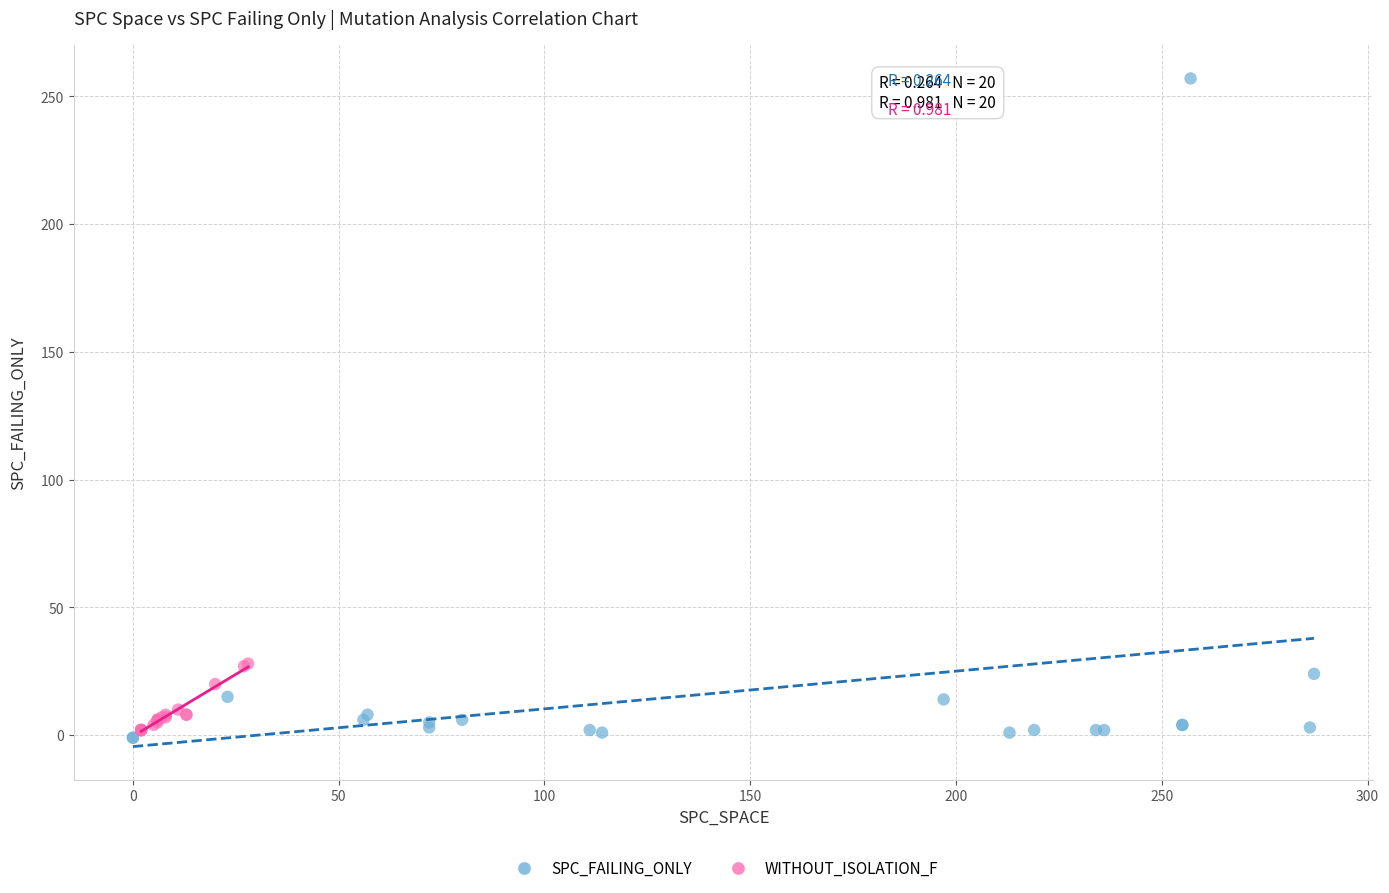

Which series reaches the minimum Y coordinate?

SPC_FAILING_ONLY